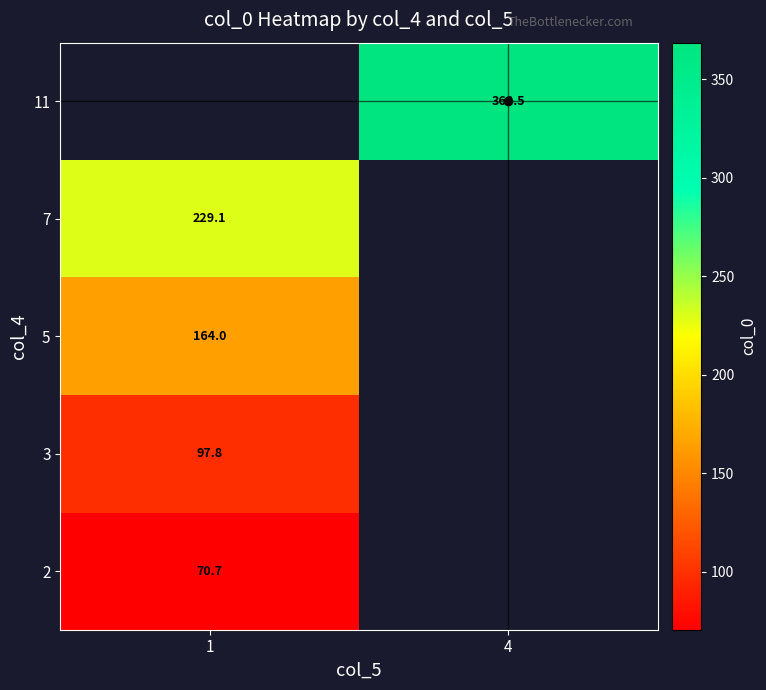

What value does the 2 series have at 1?

70.7